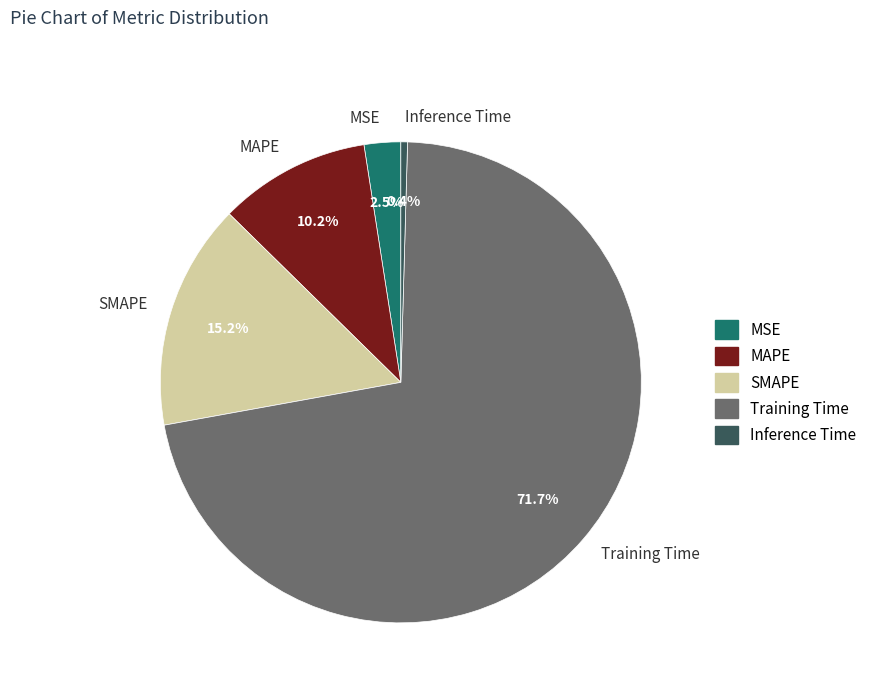

Is there a majority slice in this chart?

Yes